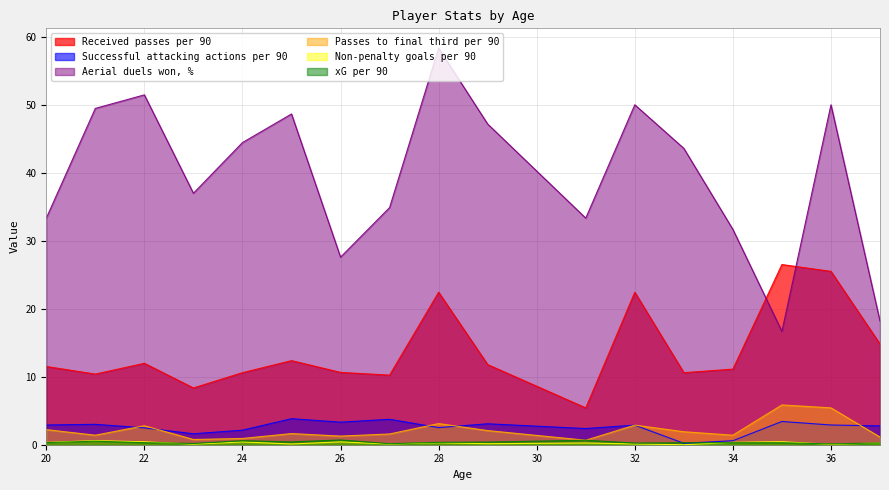

Does the chart have visible grid lines?

Yes